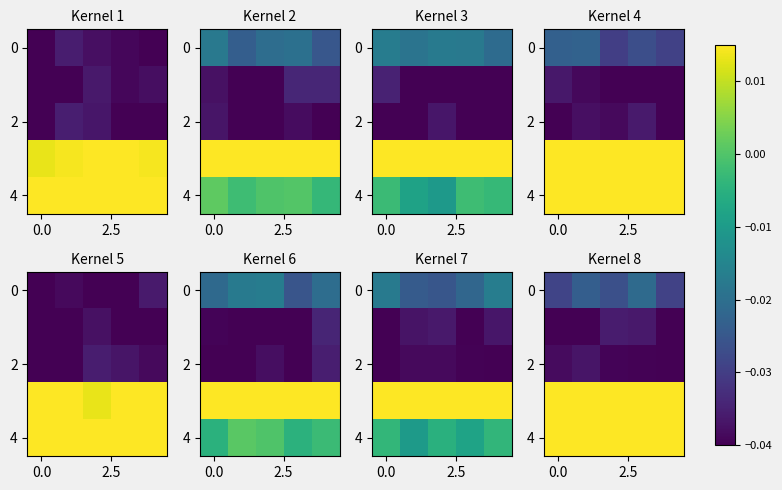

At which category is the sum across all series the highest?

3